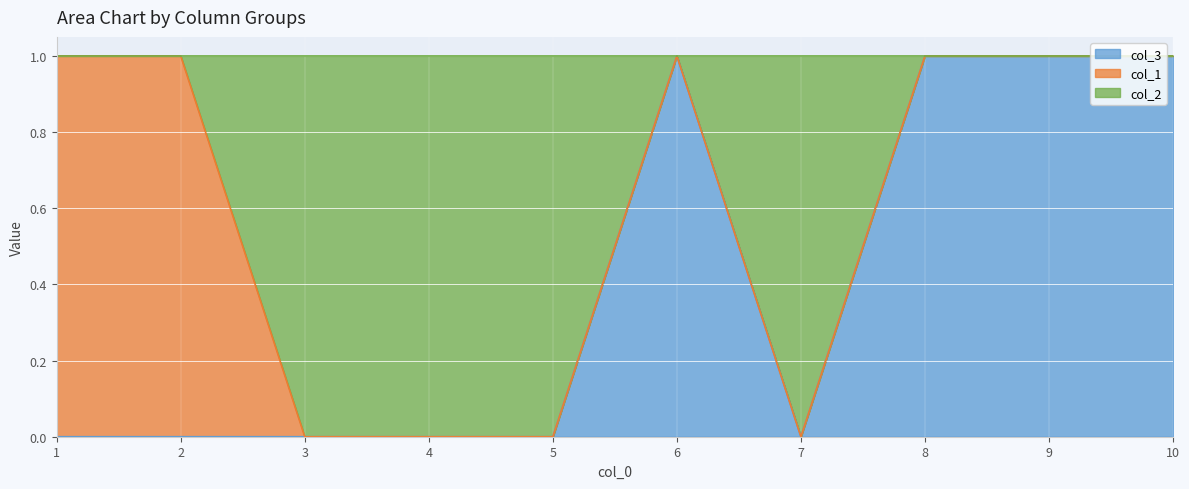

What are all the series names shown in the legend?

col_3, col_1, col_2